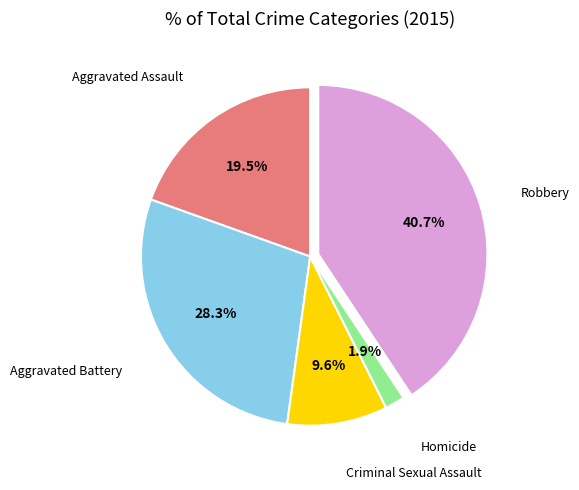

Does any single category account for the majority?

No